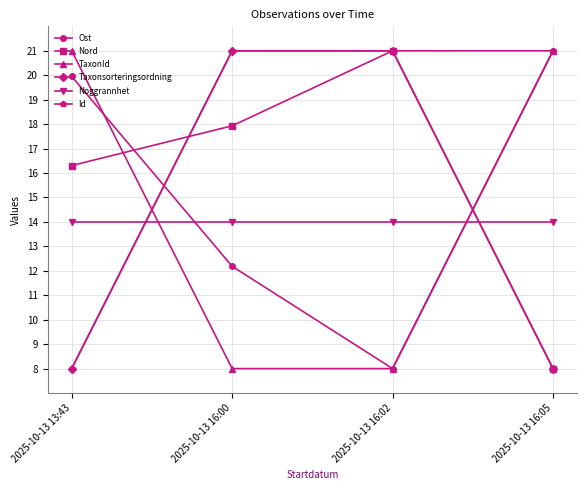

What position from the right is 2025-10-13 16:05?

1